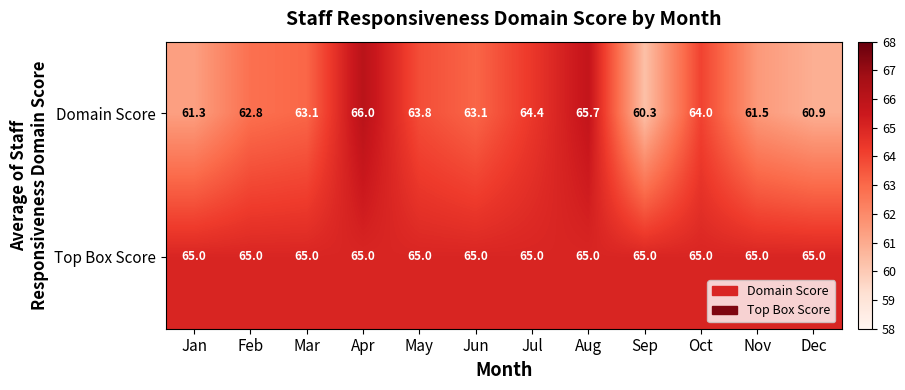

List the series in order of their overall mean, lowest first.

Domain Score, Top Box Score